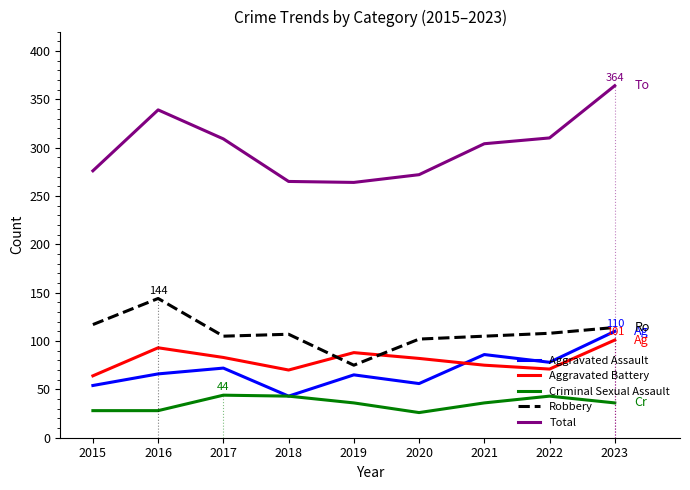

What is the difference between the Robbery values at 2022 and 2018?

1